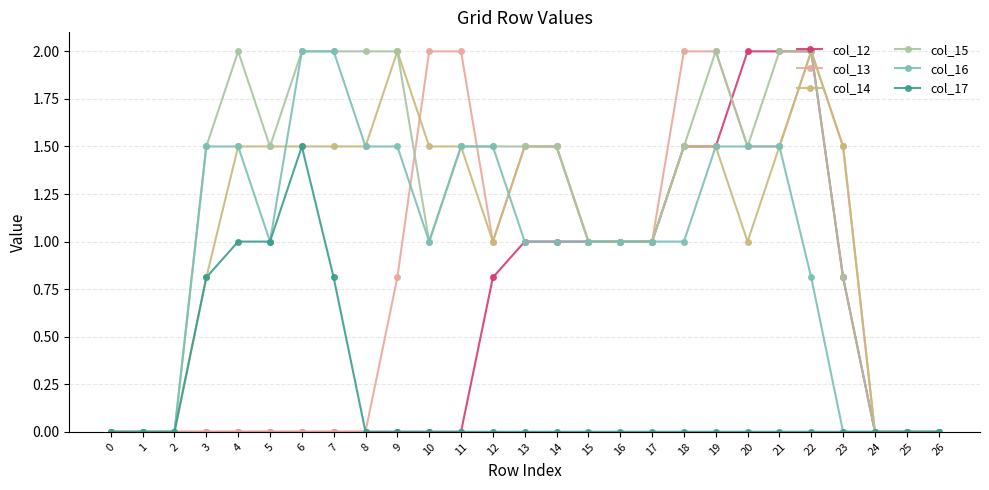

Is the value of col_12 at 21 greater than the value of col_16 at 21?

Yes